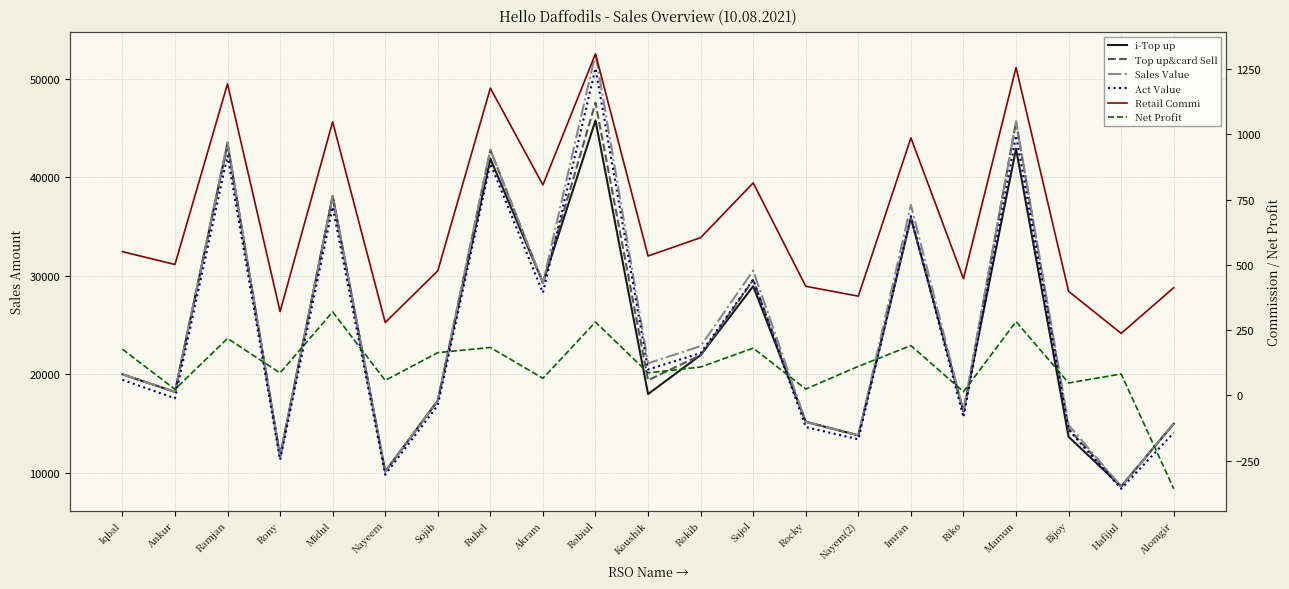

What is the difference between the Act Value values at Mamun and Alomgir?

30160.0